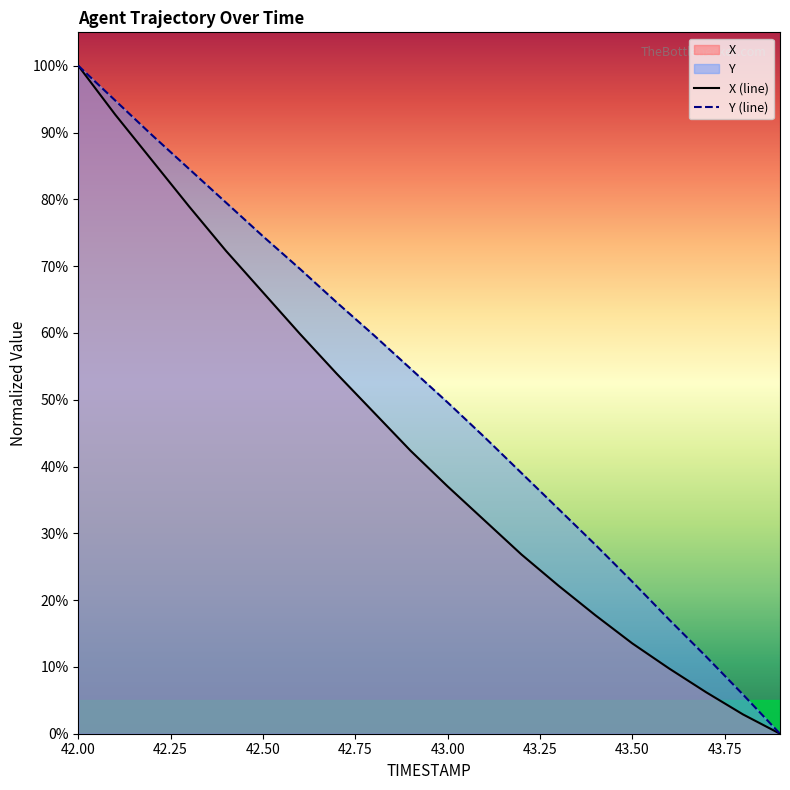

At which label is X closest to 50?

42.8